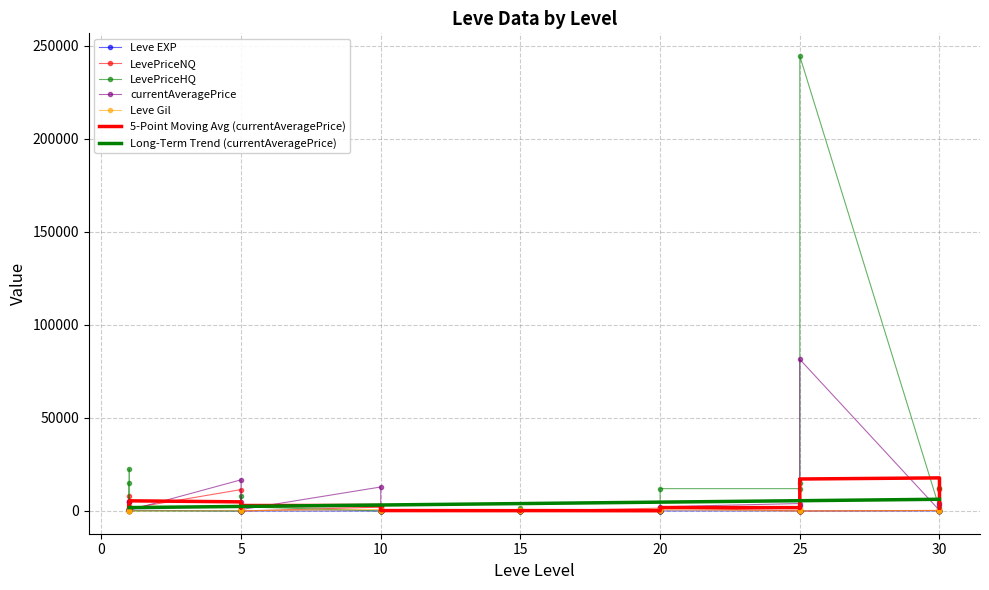

Reading left to right, transcribe all the data shown in this chart.

Leve EXP: 1	540	630	370	900	370	1	6	1	2	1	3	3	3	9	4	3	10	17	7	19	13	11	18	11	13	18	22	12	22	55	20	12	31	53	20	36	72	17	57
Leve Gil: 420	112	112	112	113	112	170	280	810	790	980	140	780	220	990	770	220	480	740	170	270	40	390	330	880	190	680	960	490	570	60	10	990	800	430	60	240	430	230	390
currentAveragePrice: 4847	5455	527	5000	436	437	16734	4681	2190	0	120	750	12886	899	0	252	850	0	0	0	0	475	100	0	500	0	0	400	0	2281	4000	2500	200	0	0	81444	311	4122	3000	0
LevePriceNQ: 239	8190	1221	0	1515	1312	11499	0	1350	0	628	0	2060	2697	0	0	2550	0	0	0	0	72	300	0	1500	0	0	1350	0	1687	0	0	0	0	0	0	300	0	12000	0
LevePriceHQ: 979	22500	2850	15000	900	0	0	0	7875	0	295	2250	0	0	0	756	0	0	0	0	0	1696	0	0	0	0	0	900	0	12000	12000	15000	600	0	0	244333	1355	12367	0	0